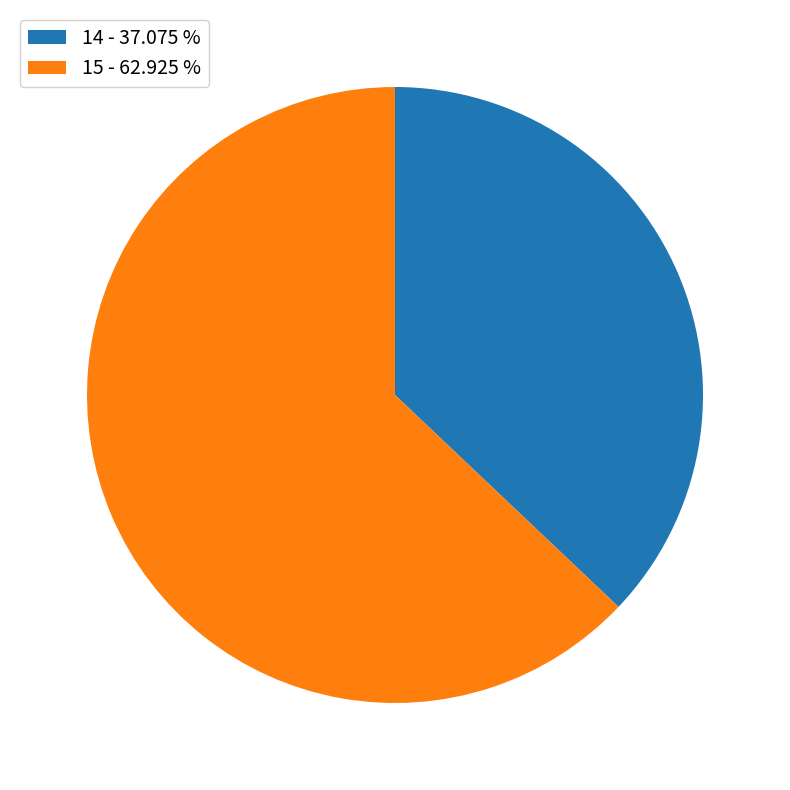

What is the largest slice in the pie chart?

15